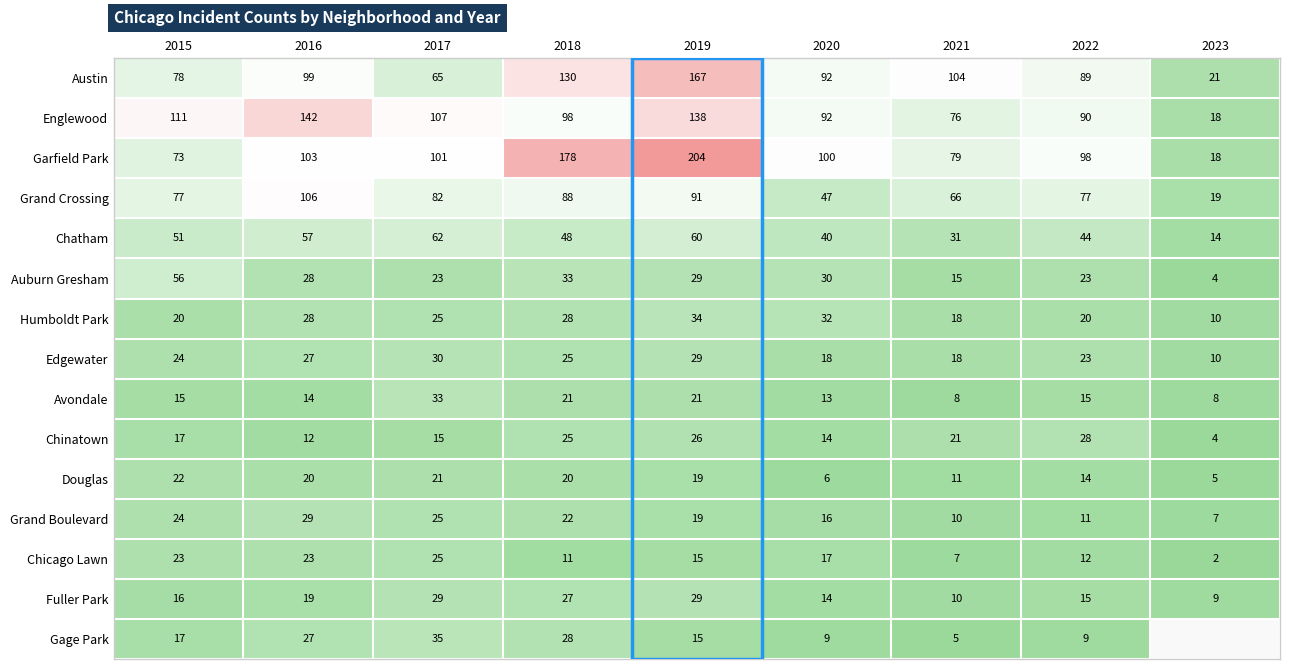

Which series changed the most between 2015 and 2018?

Garfield Park